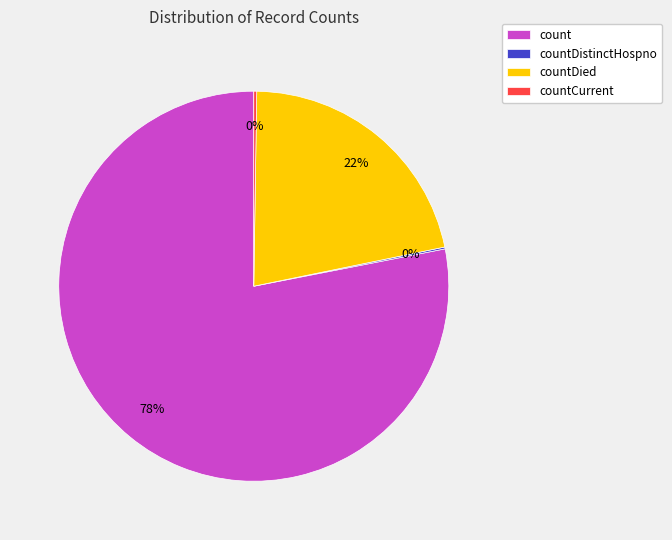

The countDied slice represents 12% of the pie. True or false?

False